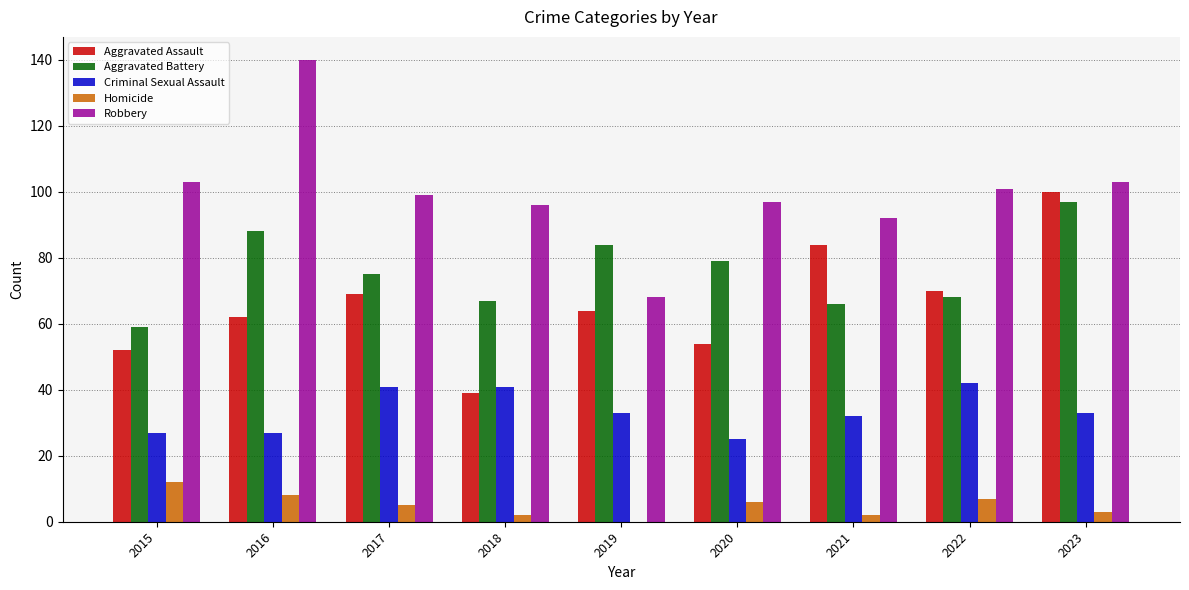

The value of Aggravated Assault at 2022 is 107. True or false?

False